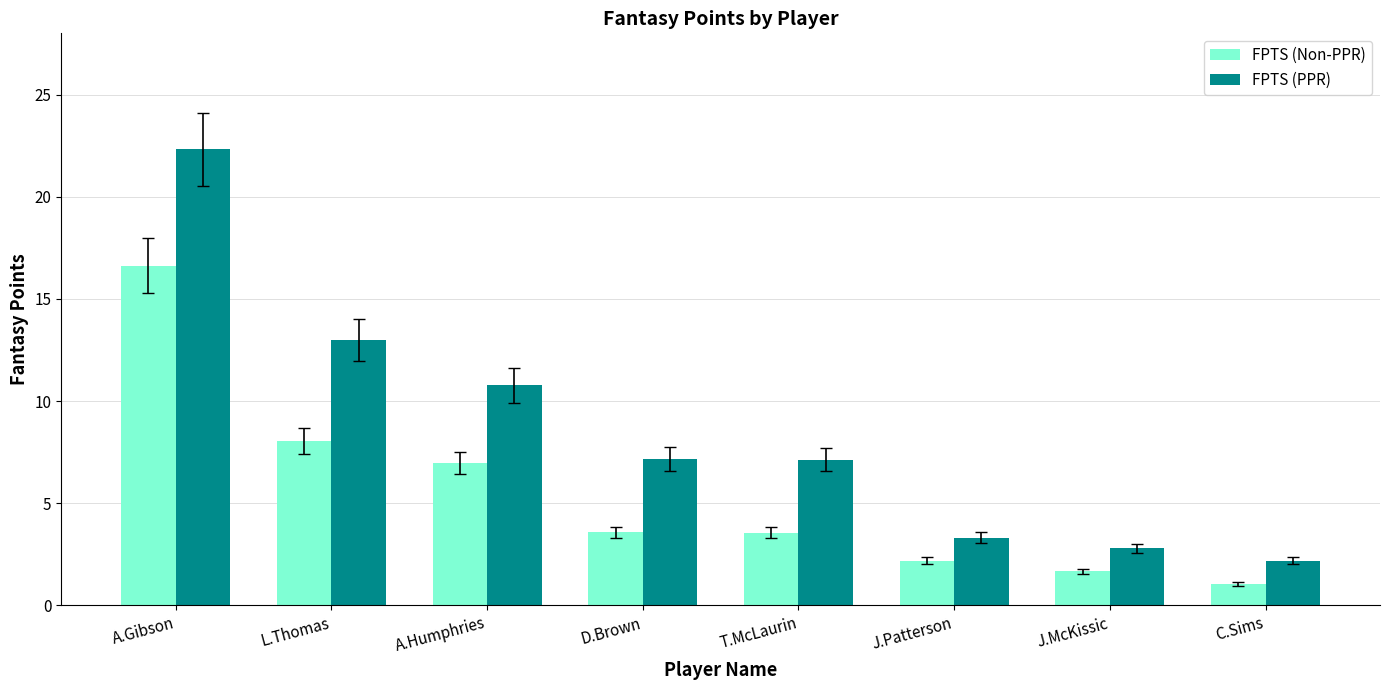

Is the value of FPTS (PPR) at D.Brown greater than the value of FPTS (Non-PPR) at T.McLaurin?

Yes